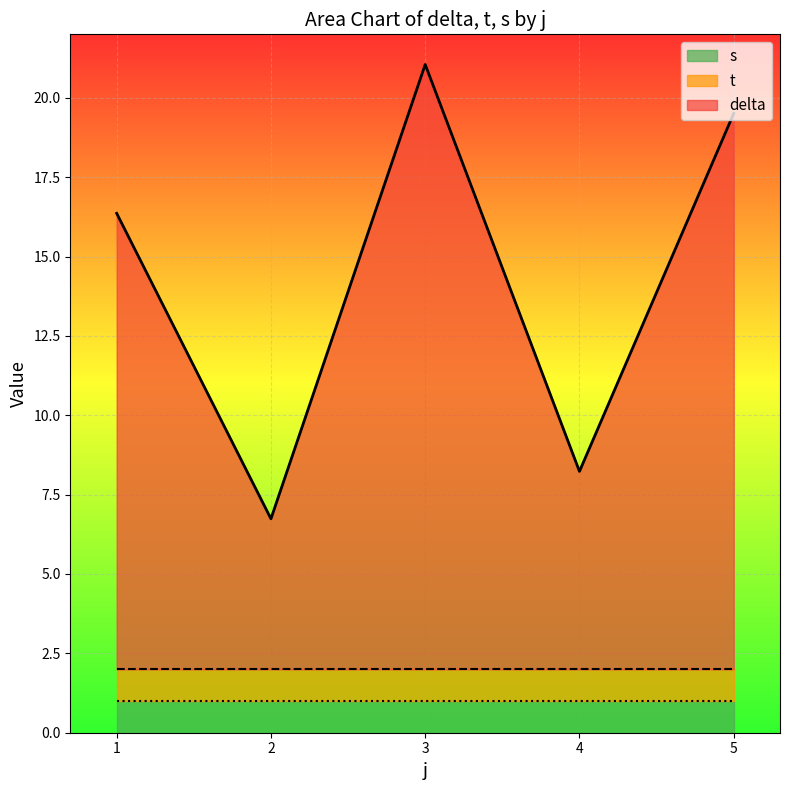

Is the value of delta at 2 greater than the value of t at 3?

Yes